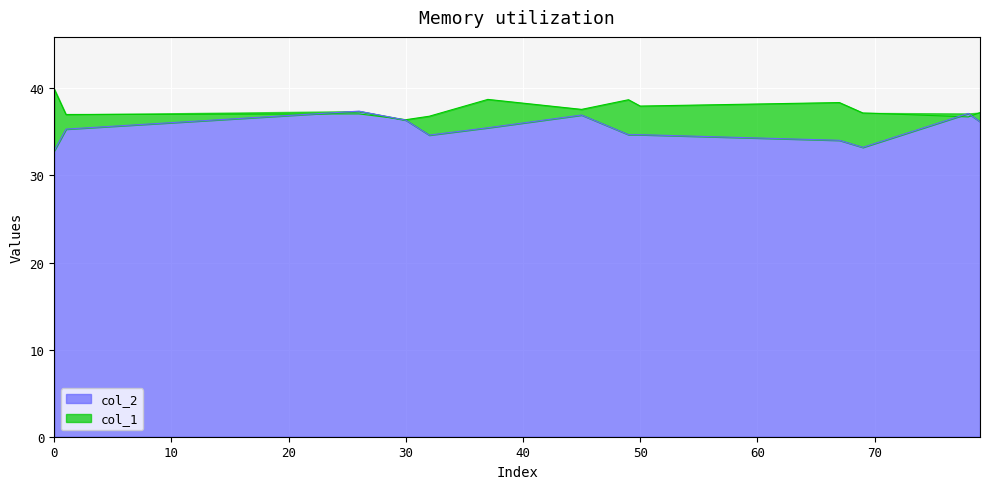

Count the number of categories in the chart.

13